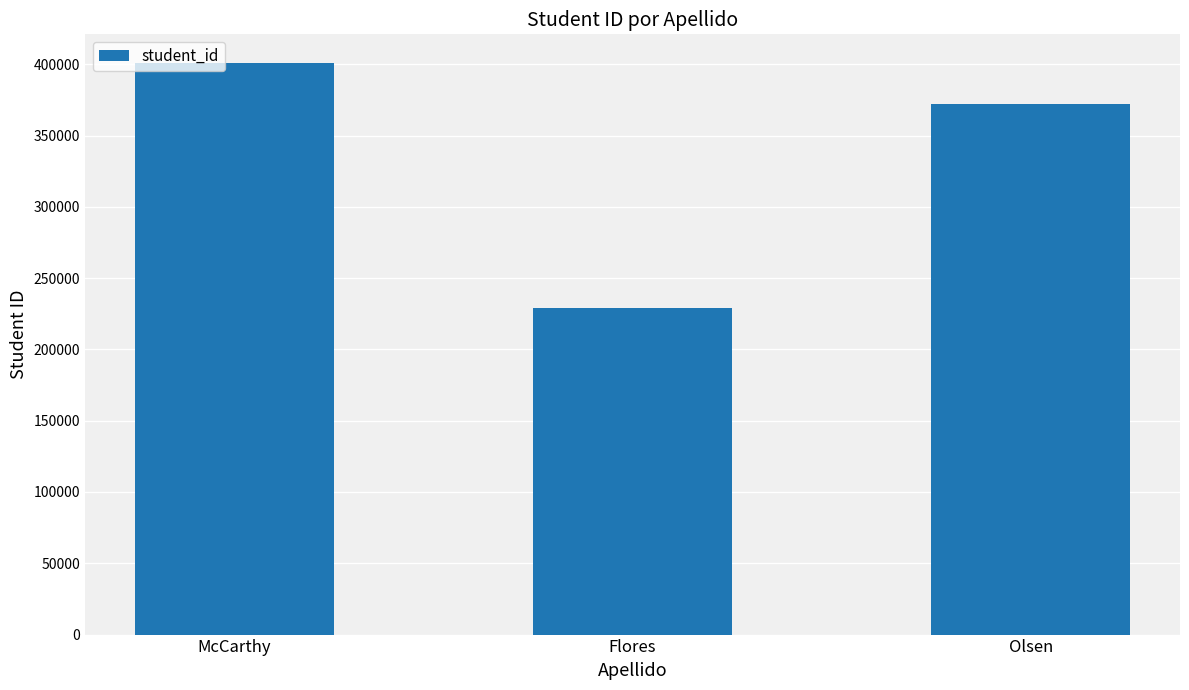

Is it true that the value at Olsen is 372050?

True